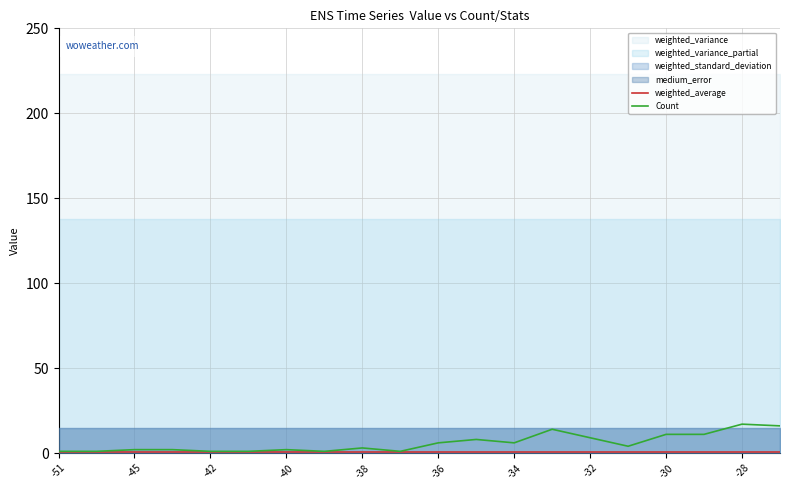

What is the value of the weighted_average point at the 7th from the left?

0.6